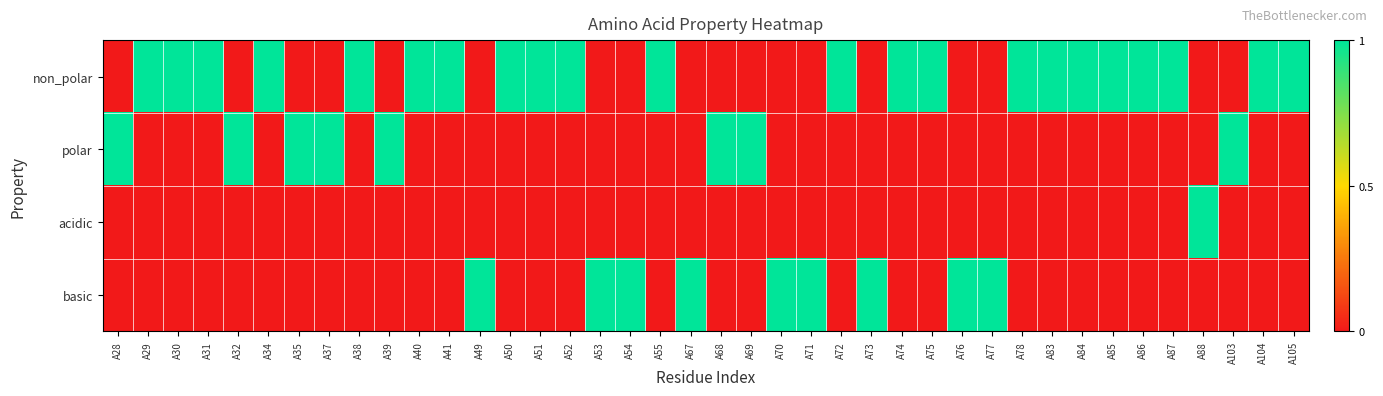

Which series has the largest total across all categories?

non_polar